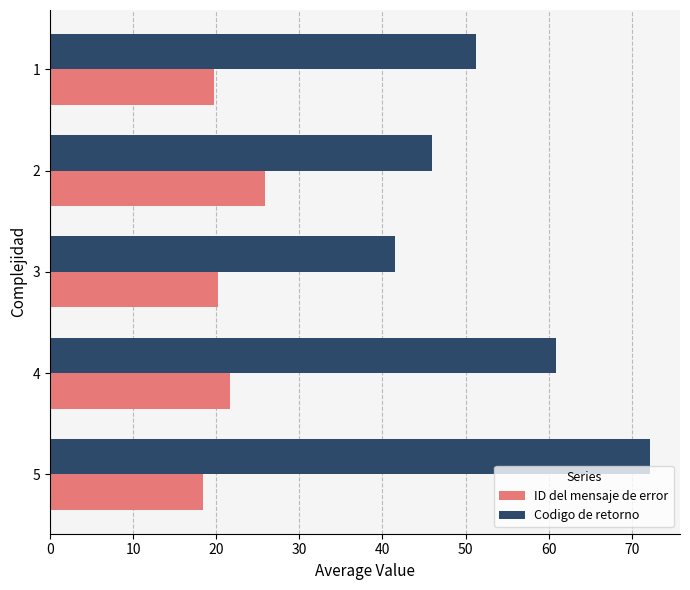

What is the greatest value displayed?

72.2